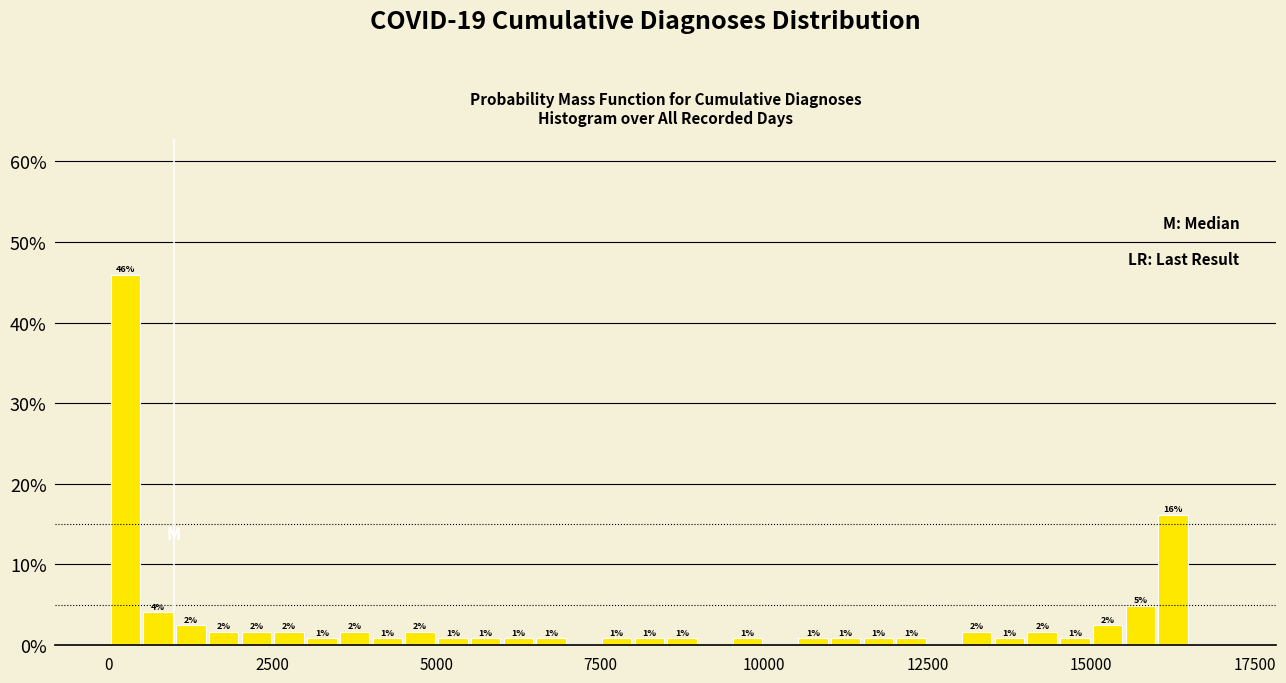

Read against the x-axis, roughly where is the centre of the tallest bar?

500